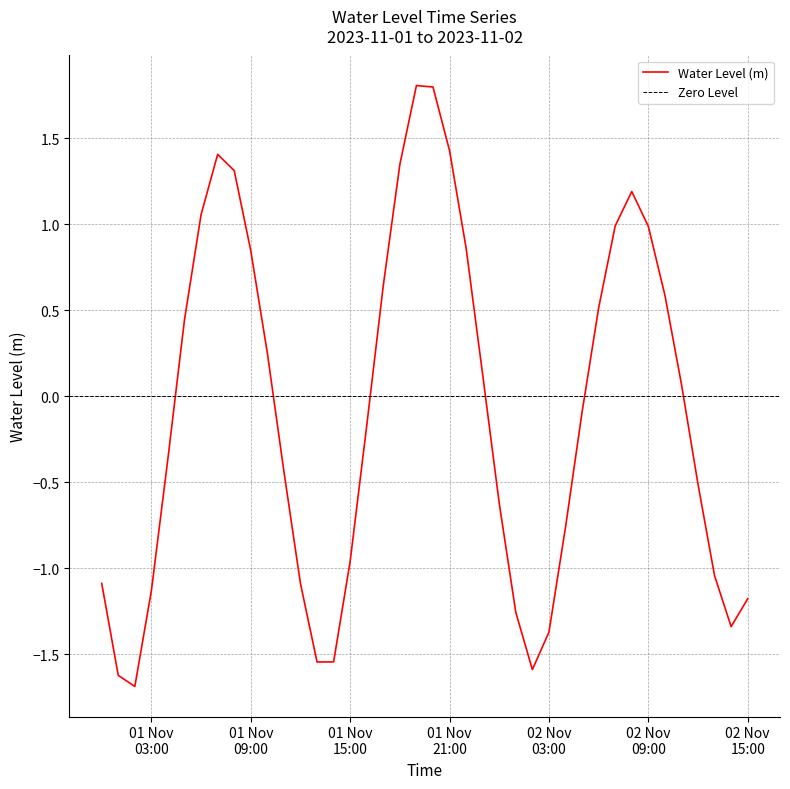

List the labels in order of value, smallest first.

2023-11-01 02:00:00, 2023-11-01 01:00:00, 2023-11-02 02:00:00, 2023-11-01 13:00:00, 2023-11-01 14:00:00, 2023-11-02 03:00:00, 2023-11-02 14:00:00, 2023-11-02 01:00:00, 2023-11-02 15:00:00, 2023-11-01 03:00:00, 2023-11-01 12:00:00, 2023-11-01 00:00:00, 2023-11-02 13:00:00, 2023-11-01 15:00:00, 2023-11-02 04:00:00, 2023-11-02 00:00:00, 2023-11-02 12:00:00, 2023-11-01 11:00:00, 2023-11-01 04:00:00, 2023-11-01 16:00:00, 2023-11-02 05:00:00, 2023-11-02 11:00:00, 2023-11-01 23:00:00, 2023-11-01 10:00:00, 2023-11-01 05:00:00, 2023-11-02 06:00:00, 2023-11-02 10:00:00, 2023-11-01 17:00:00, 2023-11-01 09:00:00, 2023-11-01 22:00:00, 2023-11-02 09:00:00, 2023-11-02 07:00:00, 2023-11-01 06:00:00, 2023-11-02 08:00:00, 2023-11-01 08:00:00, 2023-11-01 18:00:00, 2023-11-01 07:00:00, 2023-11-01 21:00:00, 2023-11-01 20:00:00, 2023-11-01 19:00:00